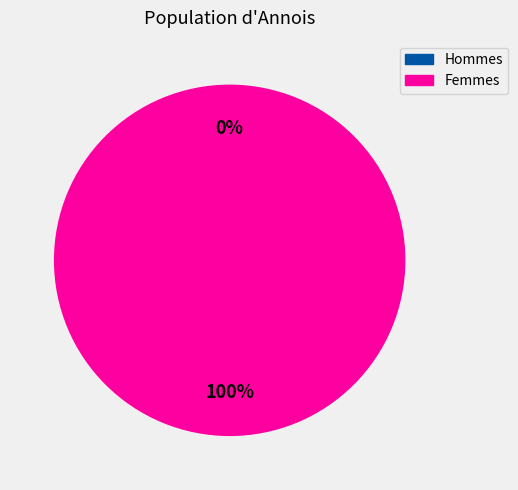

Between 1531166851 and 1519230390, which is larger?

1531166851